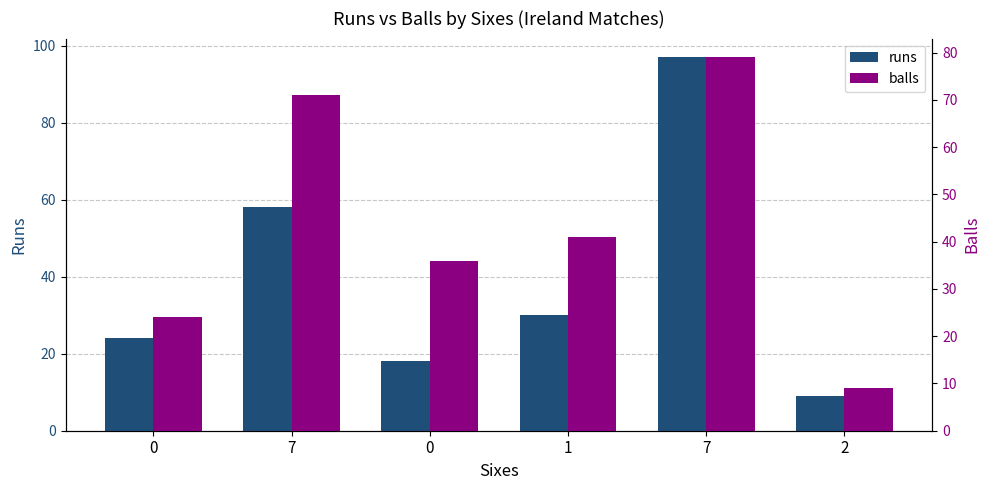

How many series are shown in this chart?

2